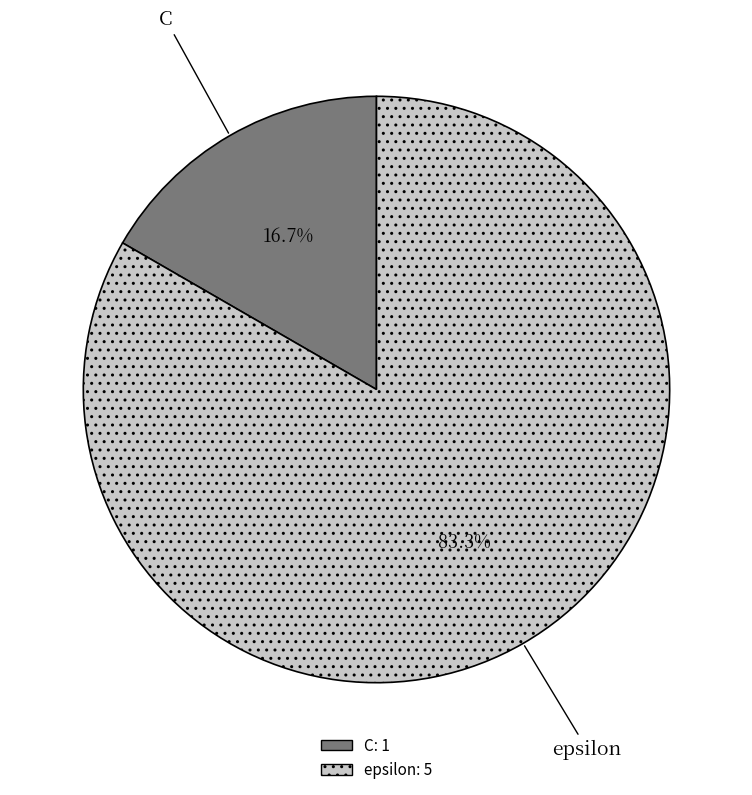

Which has a higher value, C or epsilon?

epsilon